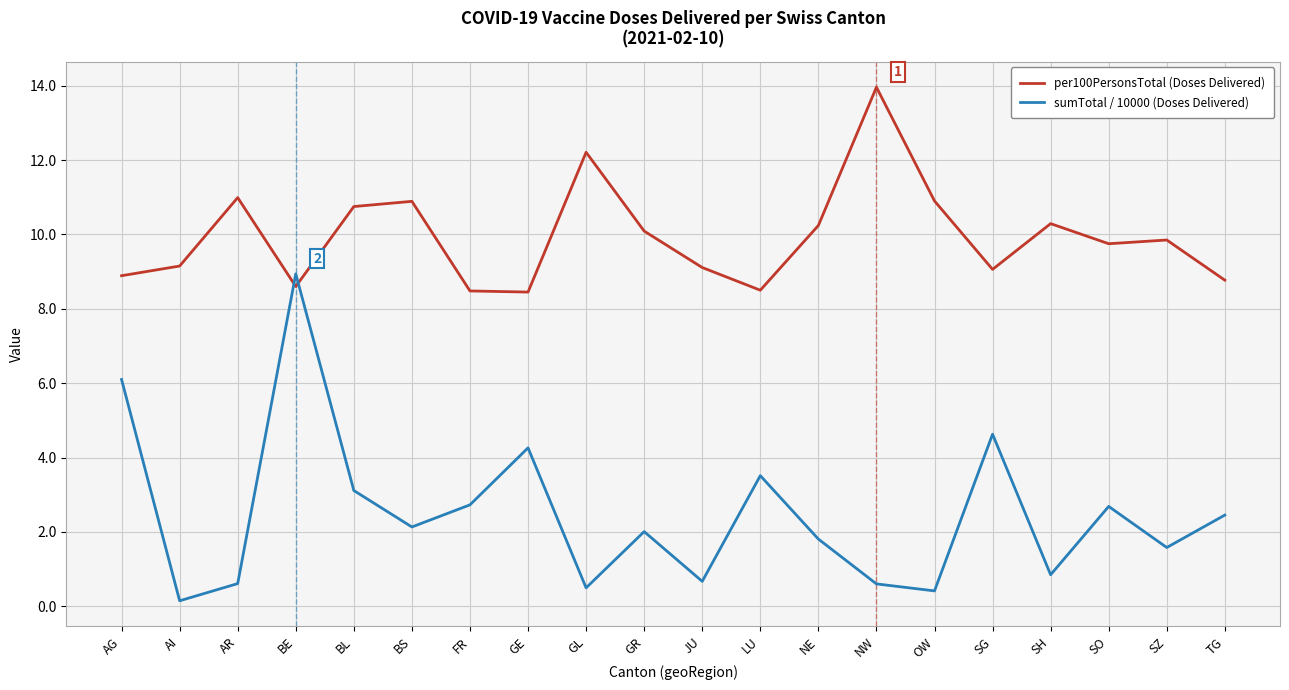

True or false: sumTotal / 10000 (Doses Delivered) has more than 1 interior local peaks.

True